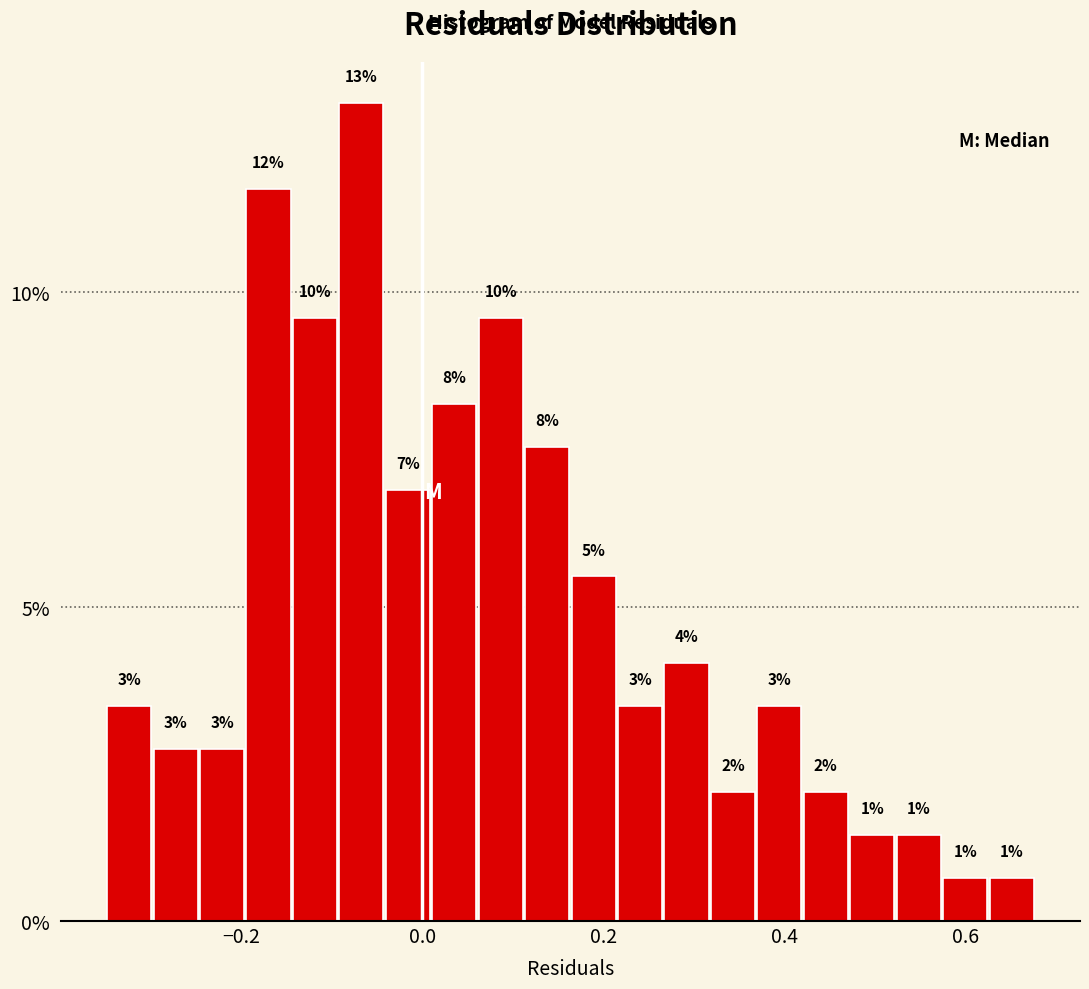

Around what value on the x-axis is the tallest bar? Give the approximate position of its centre, as read against the axis.

-0.06